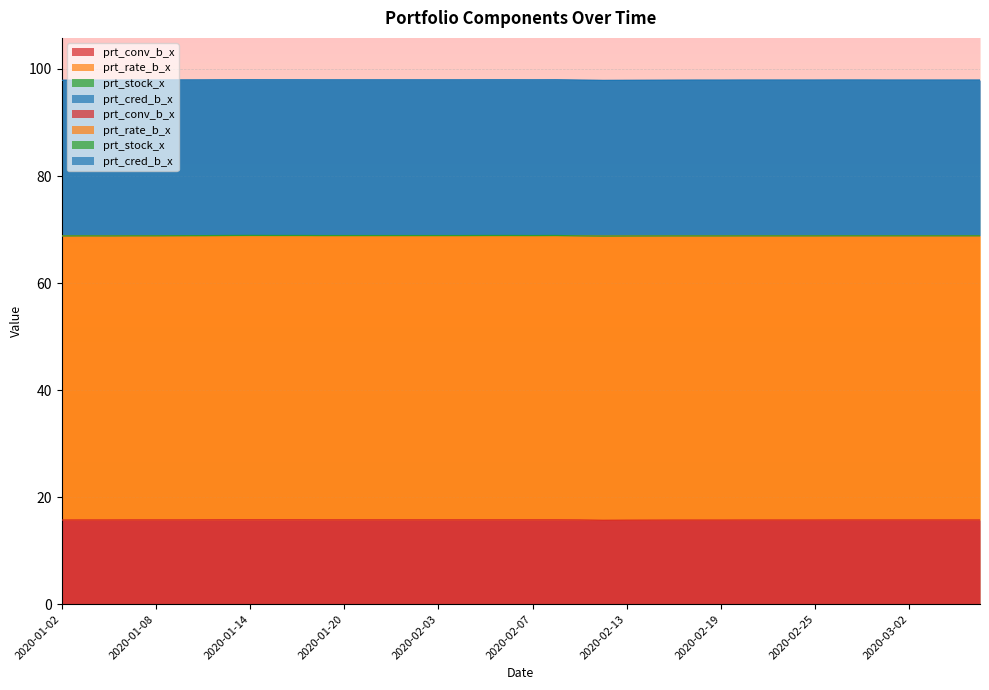

Reading left to right, extract all data points from this chart.

prt_conv_b_x: 2020-01-02=15.7	2020-01-03=15.7	2020-01-06=15.7	2020-01-07=15.7	2020-01-08=15.7	2020-01-09=15.7	2020-01-10=15.8	2020-01-13=15.8	2020-01-14=15.8	2020-01-15=15.8	2020-01-16=15.8	2020-01-17=15.8	2020-01-20=15.8	2020-01-21=15.8	2020-01-22=15.8	2020-01-23=15.8	2020-02-03=15.8	2020-02-04=15.8	2020-02-05=15.8	2020-02-06=15.8	2020-02-07=15.8	2020-02-10=15.8	2020-02-11=15.7	2020-02-12=15.7	2020-02-13=15.7	2020-02-14=15.7	2020-02-17=15.7	2020-02-18=15.7	2020-02-19=15.7	2020-02-20=15.7	2020-02-21=15.7	2020-02-24=15.7	2020-02-25=15.7	2020-02-26=15.7	2020-02-27=15.7	2020-02-28=15.7	2020-03-02=15.7	2020-03-03=15.7	2020-03-04=15.7	2020-03-05=15.7
prt_rate_b_x: 2020-01-02=53.1	2020-01-03=53.1	2020-01-06=53.1	2020-01-07=53.1	2020-01-08=53.1	2020-01-09=53.1	2020-01-10=53.1	2020-01-13=53.1	2020-01-14=53.1	2020-01-15=53.1	2020-01-16=53.1	2020-01-17=53.1	2020-01-20=53.1	2020-01-21=53.1	2020-01-22=53.1	2020-01-23=53.1	2020-02-03=53.1	2020-02-04=53.1	2020-02-05=53.1	2020-02-06=53.1	2020-02-07=53.1	2020-02-10=53.1	2020-02-11=53.1	2020-02-12=53.1	2020-02-13=53.1	2020-02-14=53.1	2020-02-17=53.1	2020-02-18=53.1	2020-02-19=53.1	2020-02-20=53.1	2020-02-21=53.1	2020-02-24=53.1	2020-02-25=53.1	2020-02-26=53.1	2020-02-27=53.1	2020-02-28=53.1	2020-03-02=53.1	2020-03-03=53.1	2020-03-04=53.1	2020-03-05=53.1
prt_stock_x: 2020-01-02=0.0	2020-01-03=0.0	2020-01-06=0.0	2020-01-07=0.0	2020-01-08=0.0	2020-01-09=0.0	2020-01-10=0.0	2020-01-13=0.0	2020-01-14=0.0	2020-01-15=0.0	2020-01-16=0.0	2020-01-17=0.0	2020-01-20=0.0	2020-01-21=0.0	2020-01-22=0.0	2020-01-23=0.0	2020-02-03=0.0	2020-02-04=0.0	2020-02-05=0.0	2020-02-06=0.0	2020-02-07=0.0	2020-02-10=0.0	2020-02-11=0.0	2020-02-12=0.0	2020-02-13=0.0	2020-02-14=0.0	2020-02-17=0.0	2020-02-18=0.0	2020-02-19=0.0	2020-02-20=0.0	2020-02-21=0.0	2020-02-24=0.0	2020-02-25=0.0	2020-02-26=0.0	2020-02-27=0.0	2020-02-28=0.0	2020-03-02=0.0	2020-03-03=0.0	2020-03-04=0.0	2020-03-05=0.0
prt_cred_b_x: 2020-01-02=29.1	2020-01-03=29.1	2020-01-06=29.1	2020-01-07=29.1	2020-01-08=29.1	2020-01-09=29.1	2020-01-10=29.1	2020-01-13=29.1	2020-01-14=29.1	2020-01-15=29.1	2020-01-16=29.1	2020-01-17=29.1	2020-01-20=29.1	2020-01-21=29.1	2020-01-22=29.1	2020-01-23=29.1	2020-02-03=29.1	2020-02-04=29.1	2020-02-05=29.1	2020-02-06=29.1	2020-02-07=29.1	2020-02-10=29.1	2020-02-11=29.1	2020-02-12=29.1	2020-02-13=29.1	2020-02-14=29.1	2020-02-17=29.1	2020-02-18=29.1	2020-02-19=29.1	2020-02-20=29.1	2020-02-21=29.1	2020-02-24=29.1	2020-02-25=29.1	2020-02-26=29.1	2020-02-27=29.1	2020-02-28=29.1	2020-03-02=29.1	2020-03-03=29.1	2020-03-04=29.1	2020-03-05=29.1